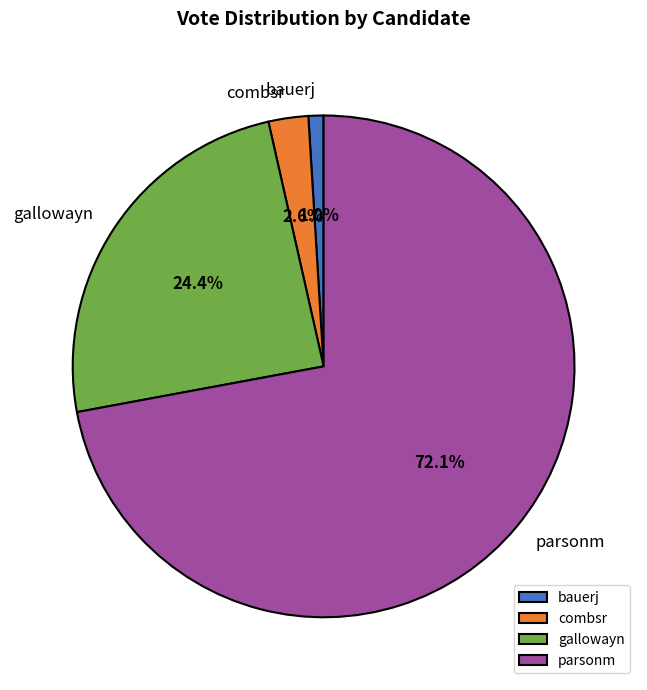

Combined, what portion of the pie is combsr and parsonm?

74.6%